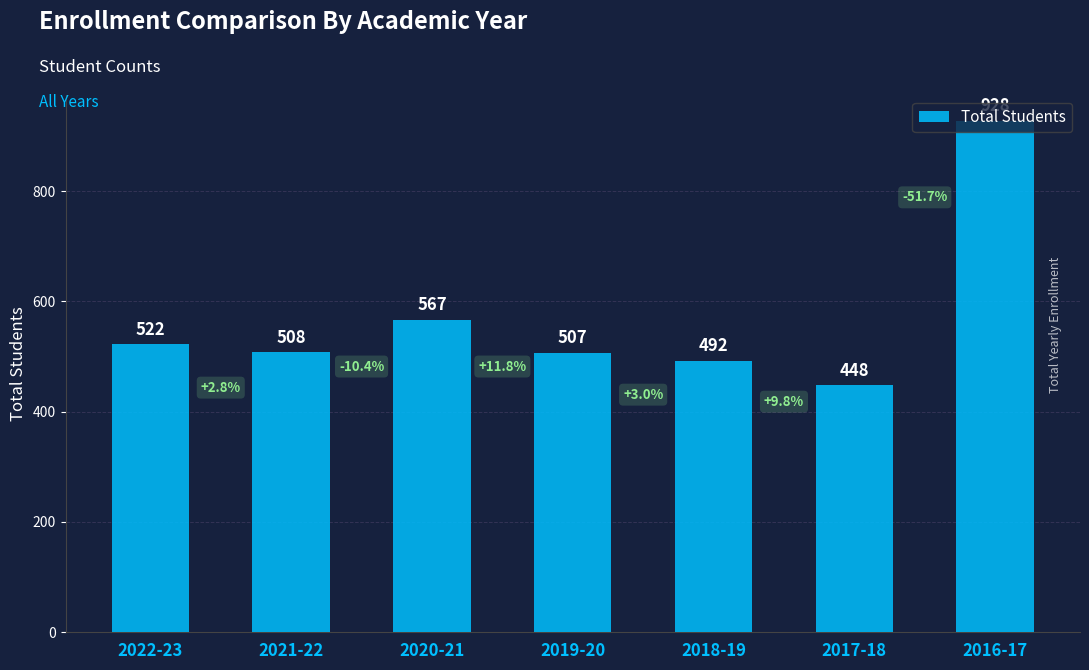

What position from the left is 2019-20?

4